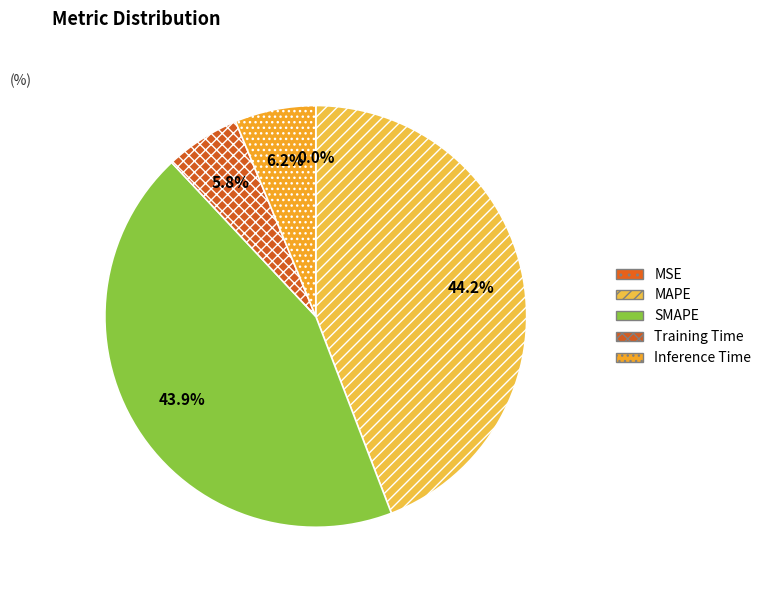

Which category has the smallest portion of the pie?

MSE